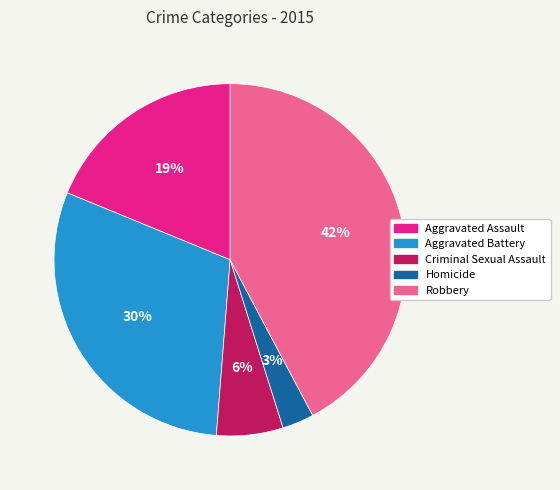

The Homicide slice represents 14% of the pie. True or false?

False